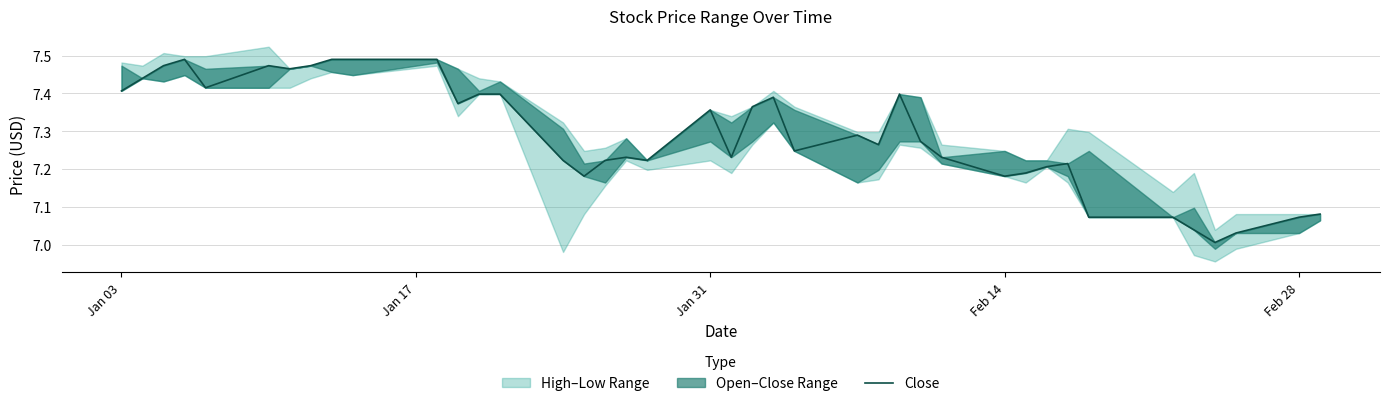

Is this an area chart (filled region under the line)?

No